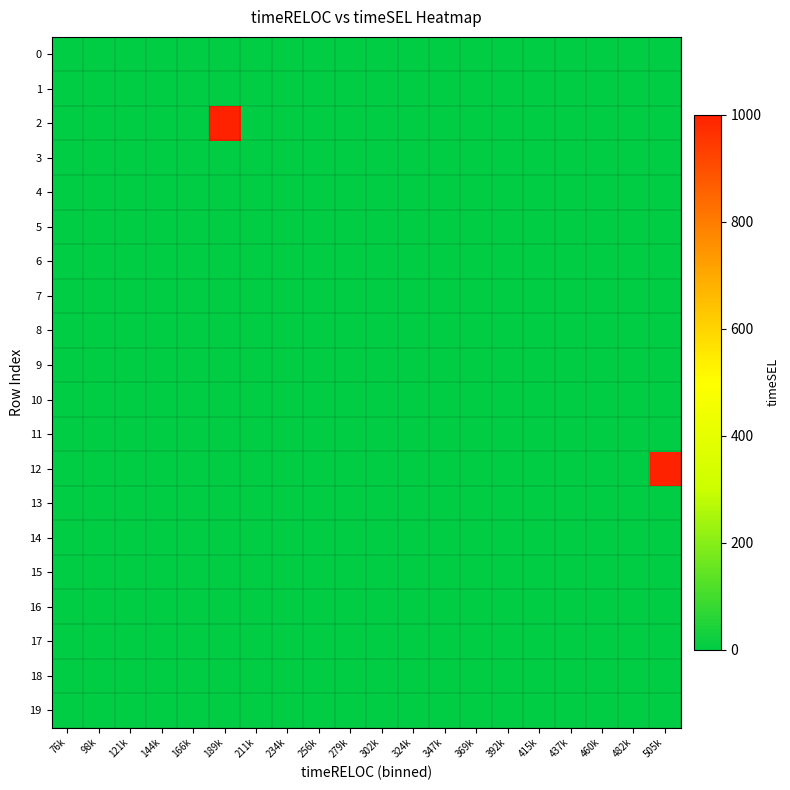

At which category is the sum across all series the highest?

505k